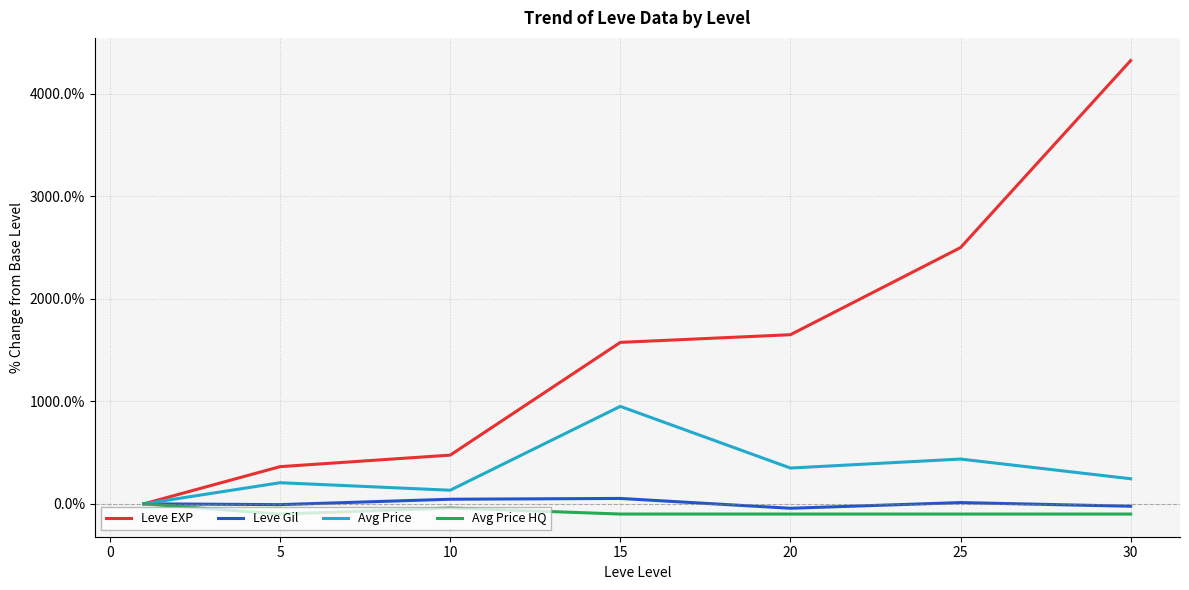

What is the difference between the maximum and minimum values in the Leve EXP series?

4325.0